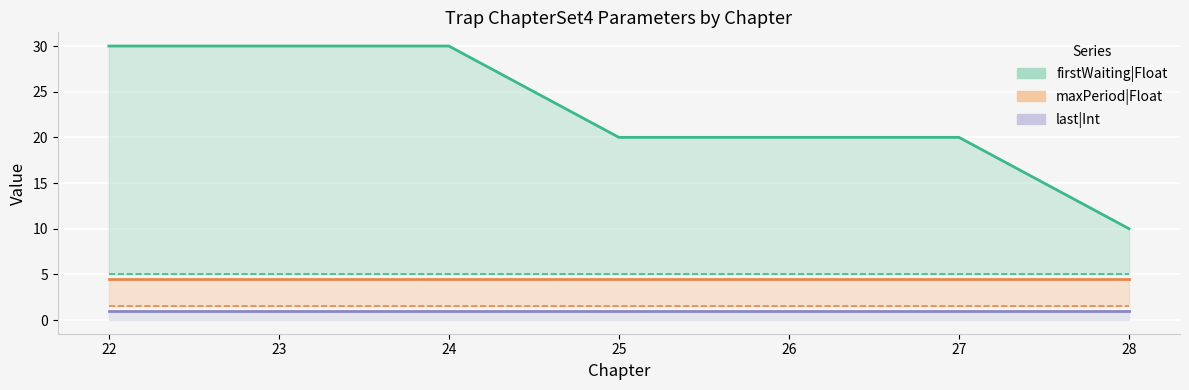

At which label does firstWaiting|Float first exceed 20?

22